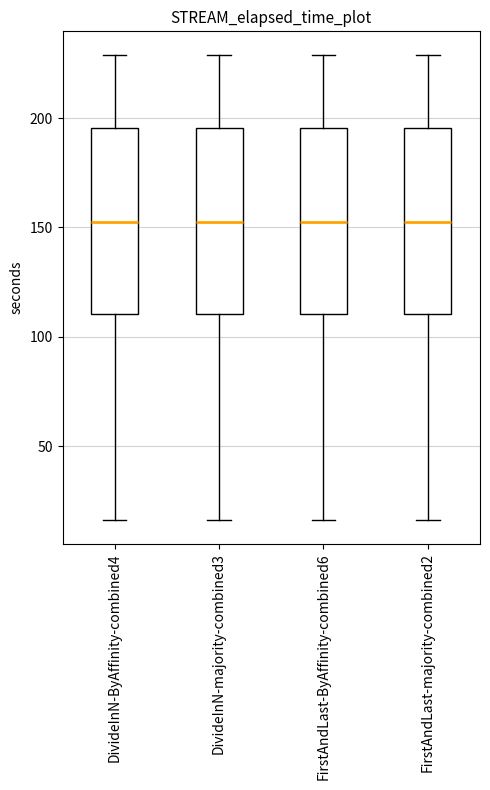

Where does the lower whisker of the box for DivideInN-ByAffinity-combined4 end on the y-axis? The values are not printed on the chart, so give them approximately, as read against the axis.

15